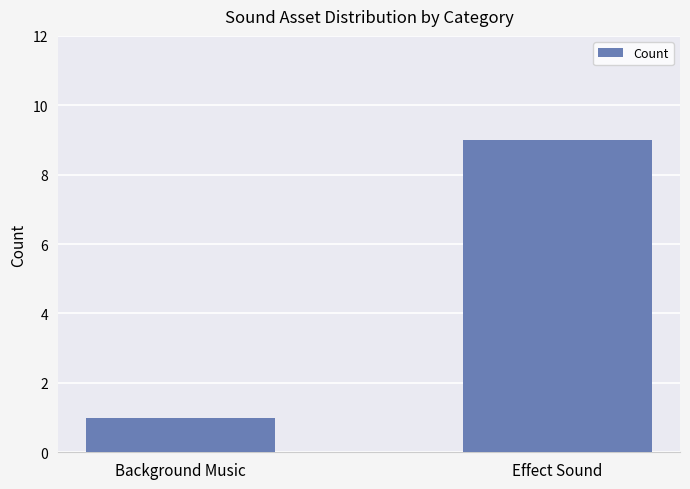

Which category has the lowest value across all series?

Background Music